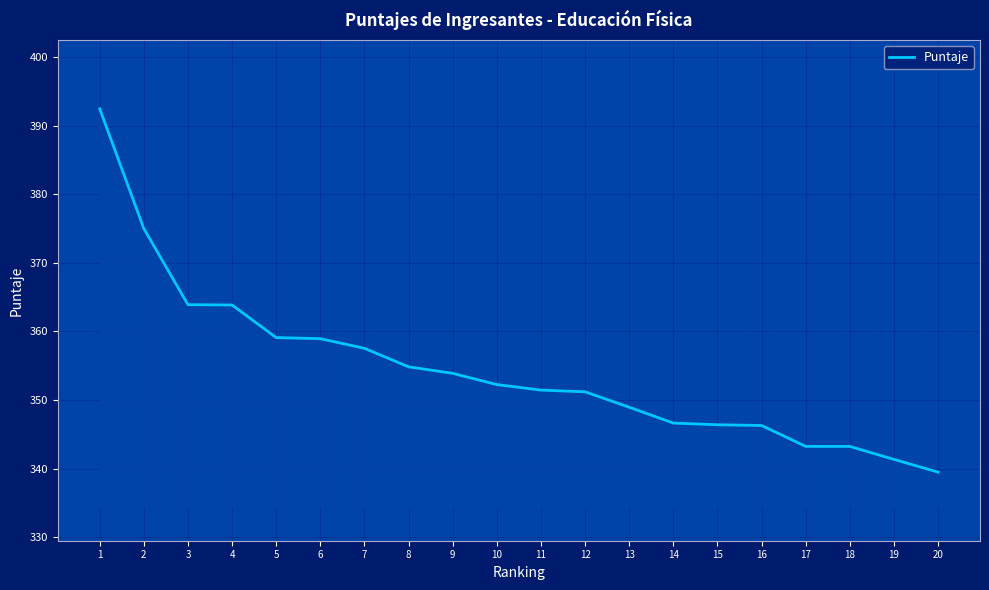

The value at 6 is 358.9. True or false?

True